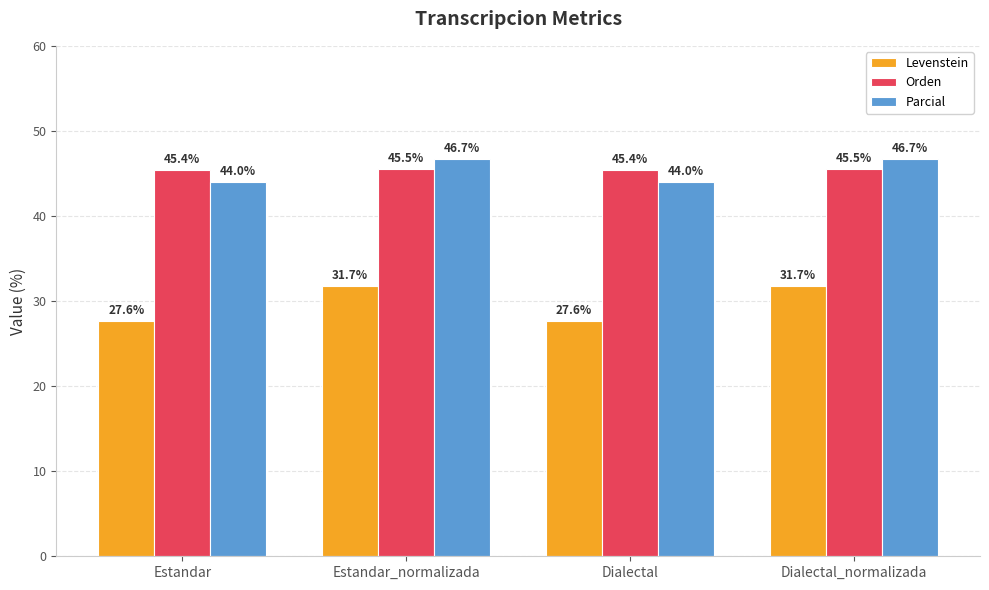

What is the total value across all series at Dialectal?

116.9